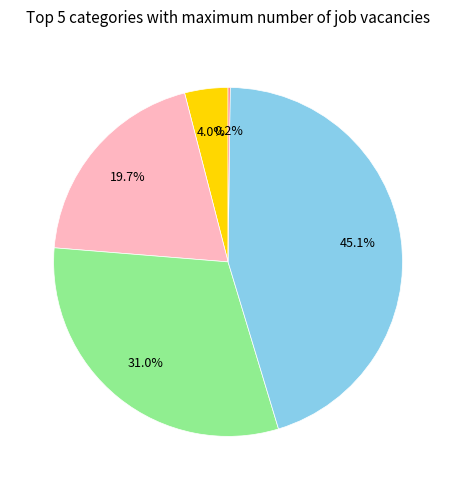

Is there a majority slice in this chart?

No